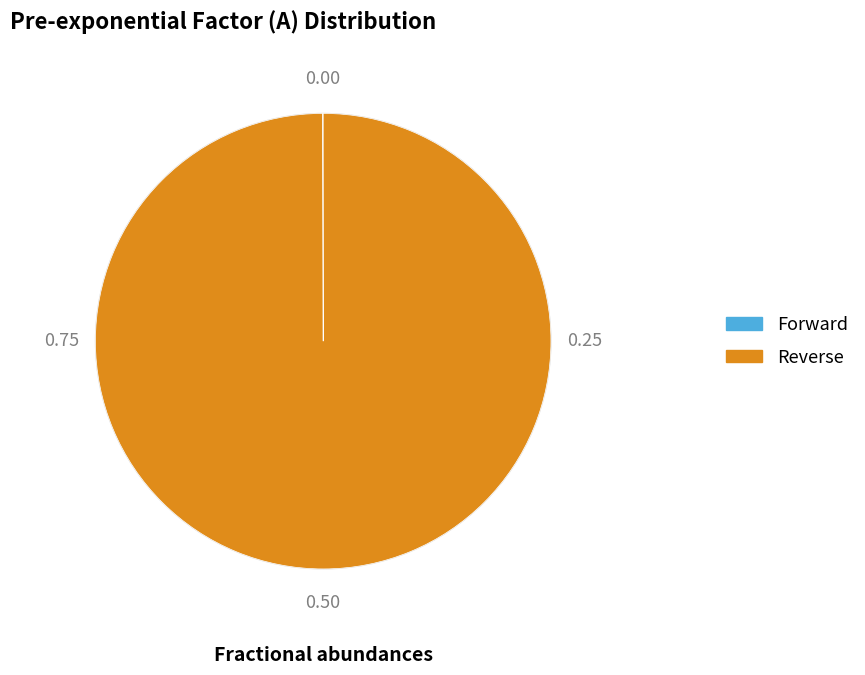

Does Reverse represent more than half of the total?

Yes